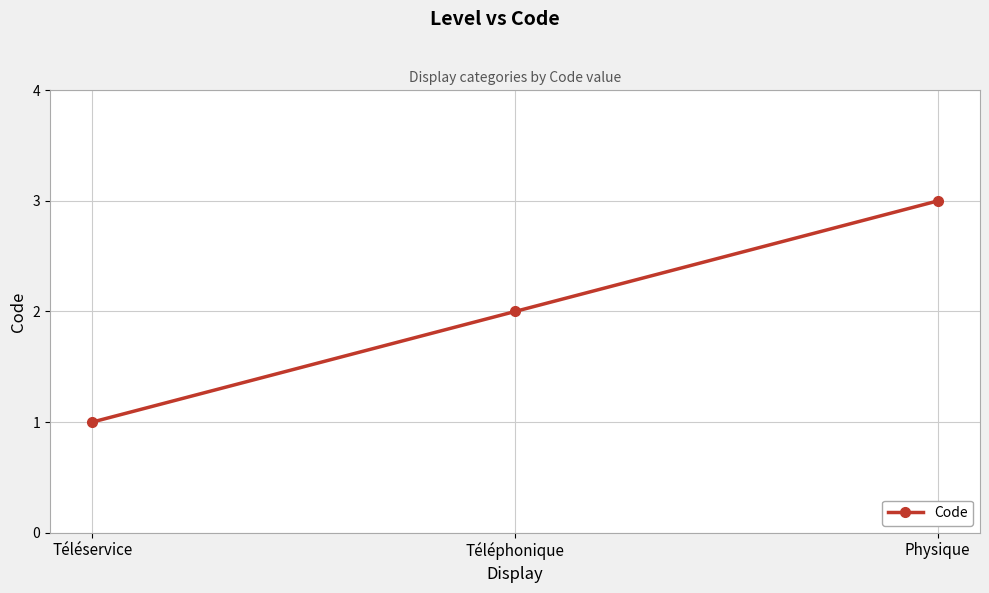

What is the approximate value at Physique?

3